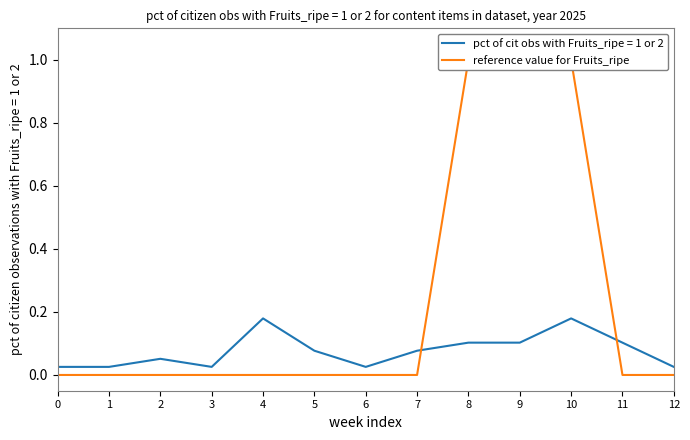

Which has a higher value, 4 or 10?

10